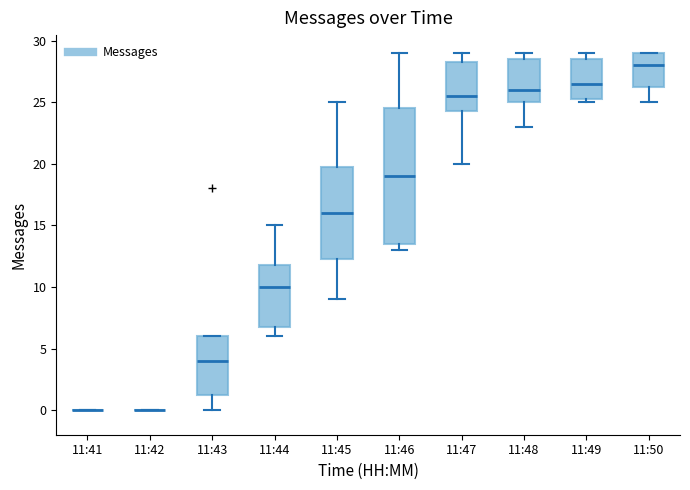

Reading left to right, transcribe this box plot: for each box, give where its median line is, the range the box spans, and where its two whiskers end, as read against the y-axis. The values are not printed on the chart, so give them approximately, as read against the axis.

11:41: box collapsed to a line at 0.0, whiskers 0.0 to 0.0
11:42: box collapsed to a line at 0.0, whiskers 0.0 to 0.0
11:43: median 4.0, box 1.5 to 6.0, whiskers 0.0 to 6.0
11:44: median 10.0, box 7.0 to 12.0, whiskers 6.0 to 15.0
11:45: median 16.0, box 12.5 to 20.0, whiskers 9.0 to 25.0
11:46: median 19.0, box 13.5 to 24.5, whiskers 13.0 to 29.0
11:47: median 25.5, box 24.5 to 28.5, whiskers 20.0 to 29.0
11:48: median 26.0, box 25.0 to 28.5, whiskers 23.0 to 29.0
11:49: median 26.5, box 25.5 to 28.5, whiskers 25.0 to 29.0
11:50: median 28.0, box 26.5 to 29.0, whiskers 25.0 to 29.0